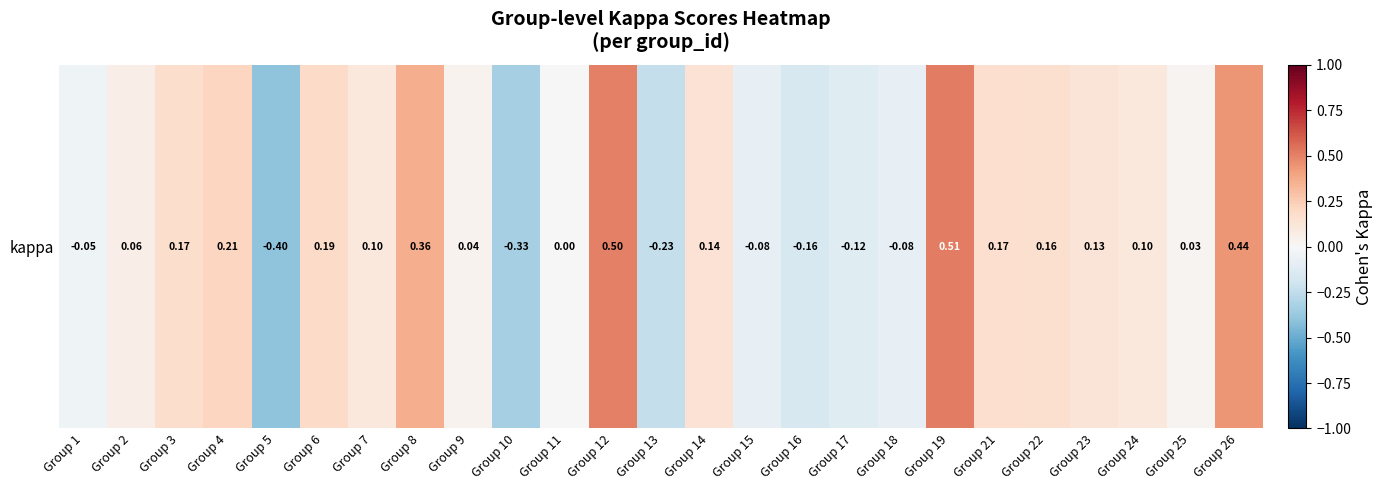

Reading left to right, extract all data points from this chart.

-0.0	0.1	0.2	0.2	-0.4	0.2	0.1	0.4	0.0	-0.3	0.0	0.5	-0.2	0.1	-0.1	-0.2	-0.1	-0.1	0.5	0.2	0.2	0.1	0.1	0.0	0.4